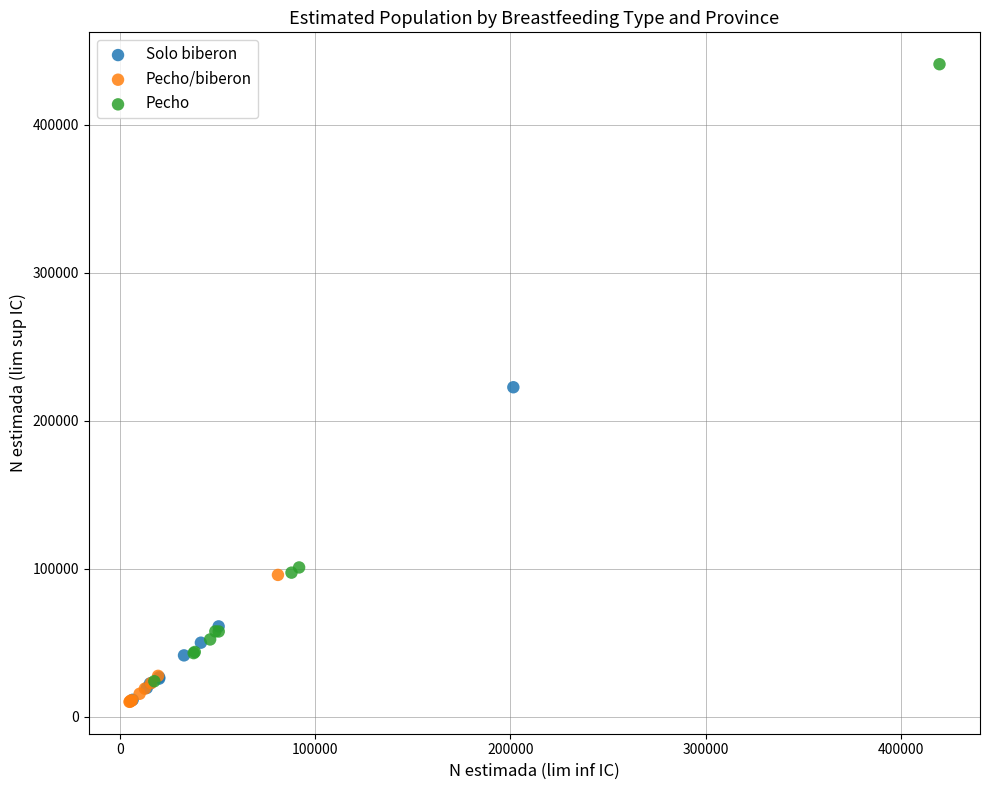

Which series reaches the maximum Y coordinate?

Pecho